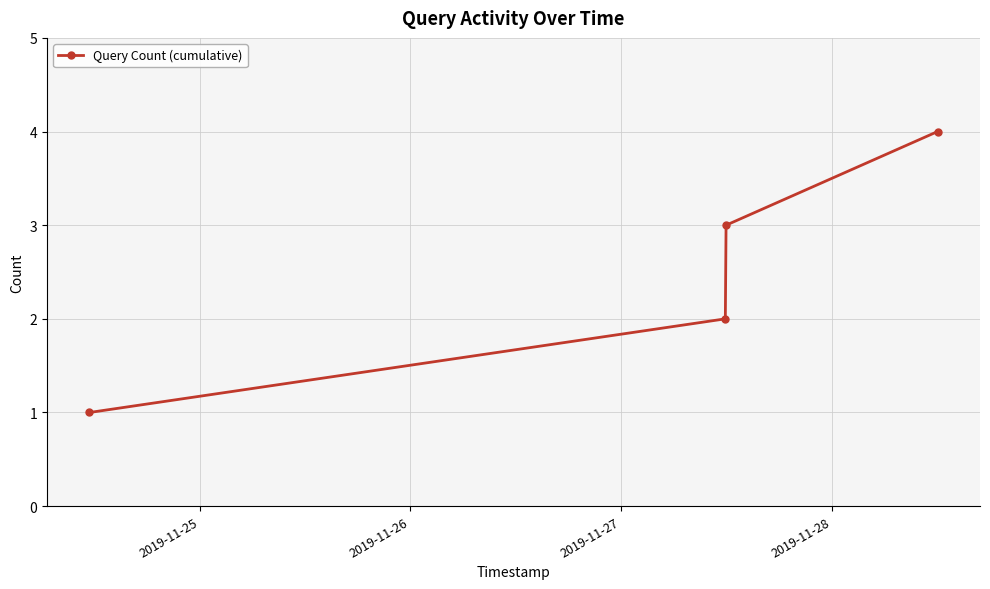

True or false: there are more than 2 points higher than both neighbors.

False